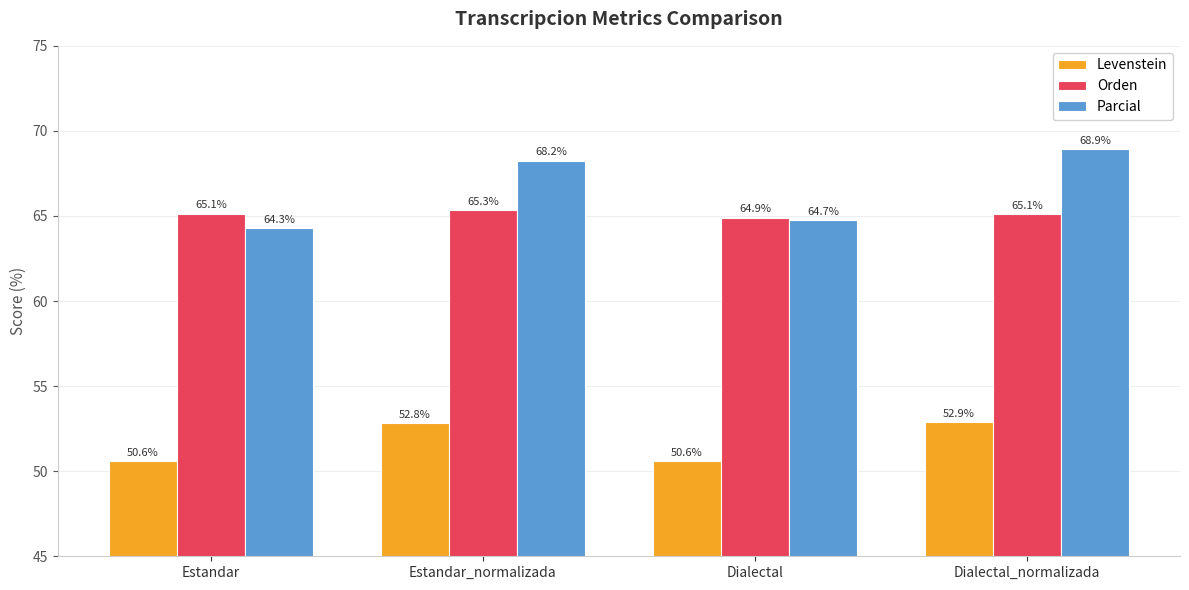

Which series has the largest total across all categories?

Parcial